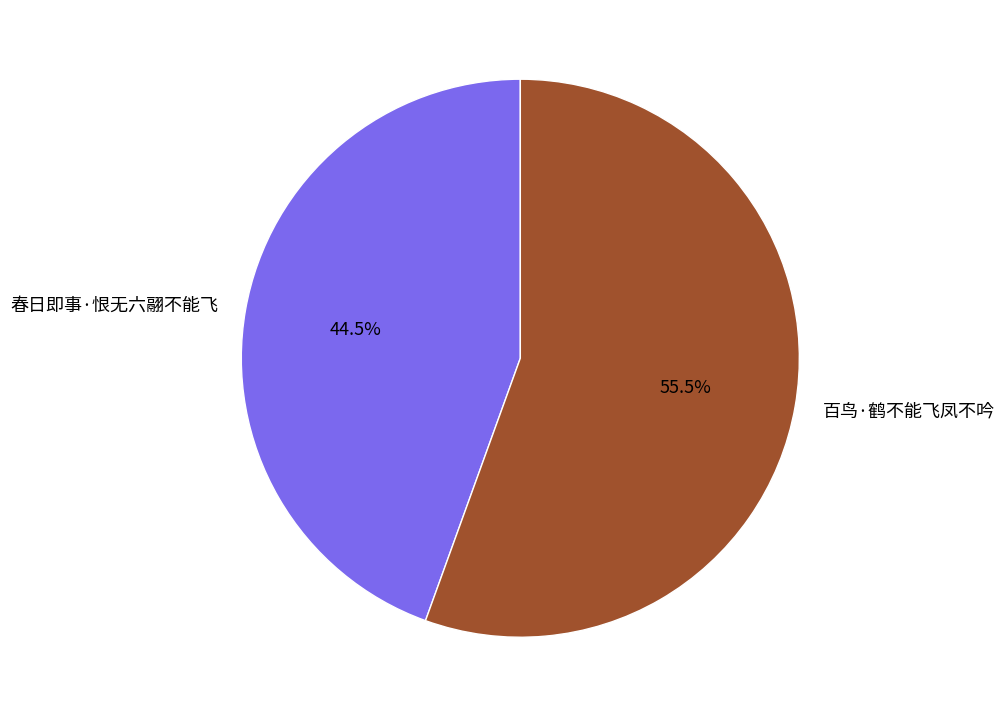

What is the ratio of the value at 百鸟·鹤不能飞凤不吟 to the value at 春日即事·恨无六翮不能飞?

1.2